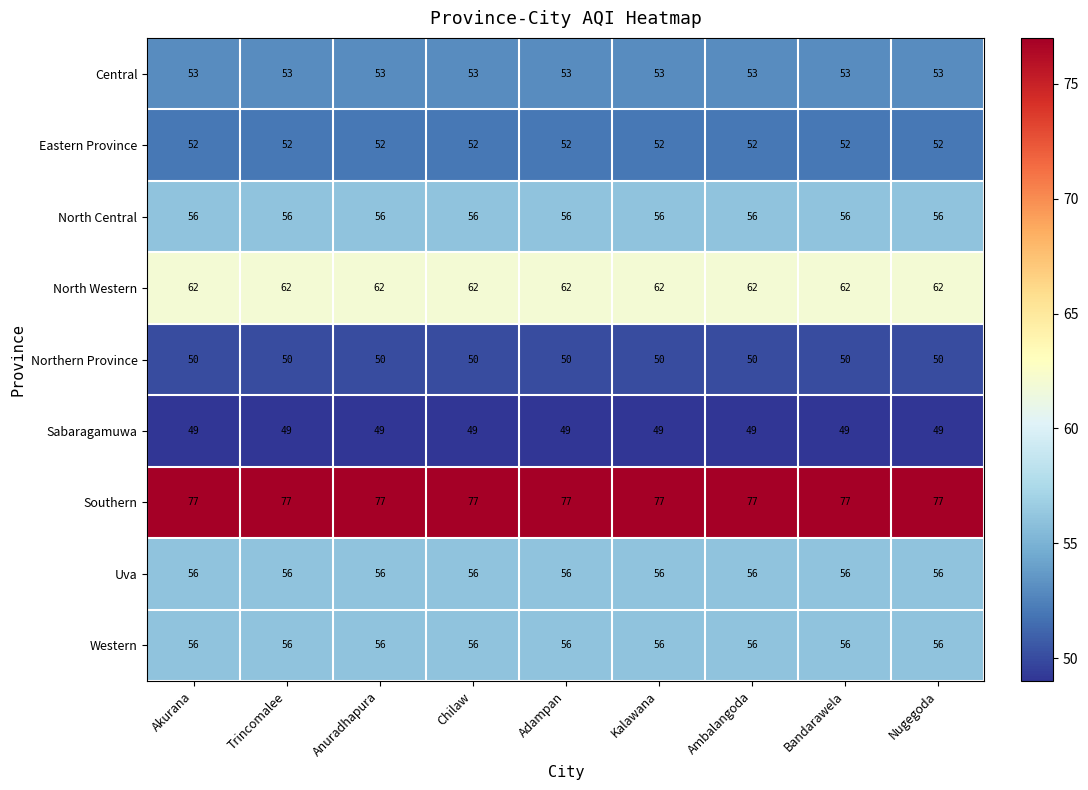

The value of Western at Chilaw is 56. True or false?

True